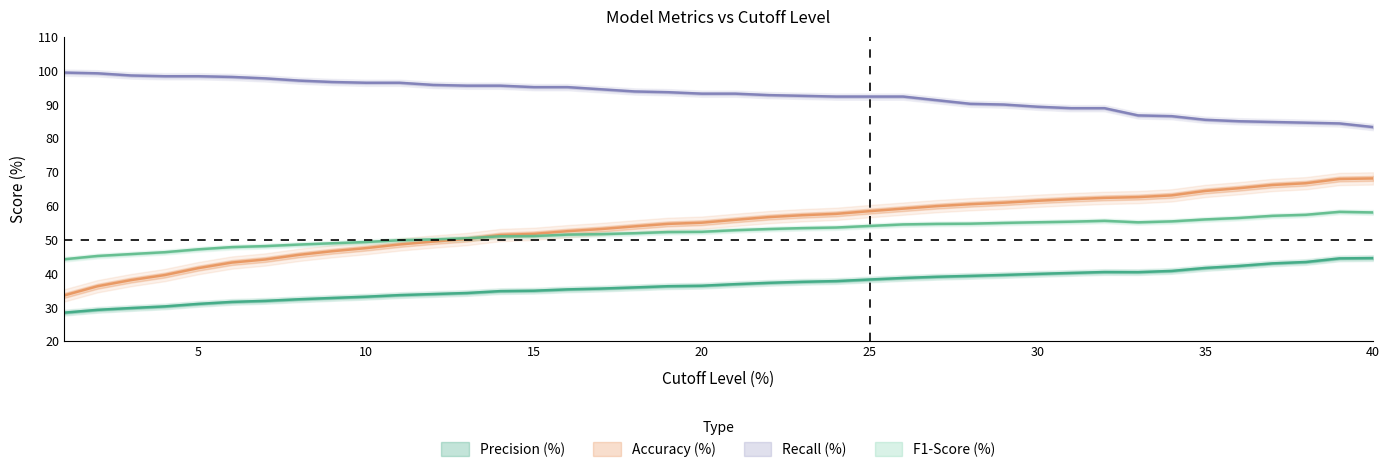

True or false: Accuracy (%) and Recall (%) intersect in this chart.

False